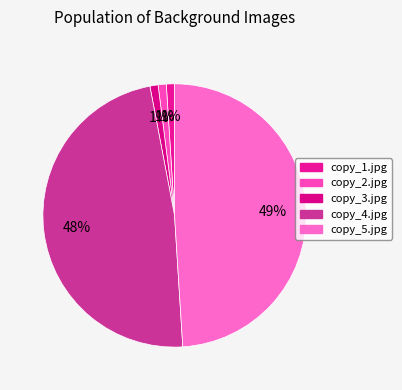

How many slices are in this pie chart?

5